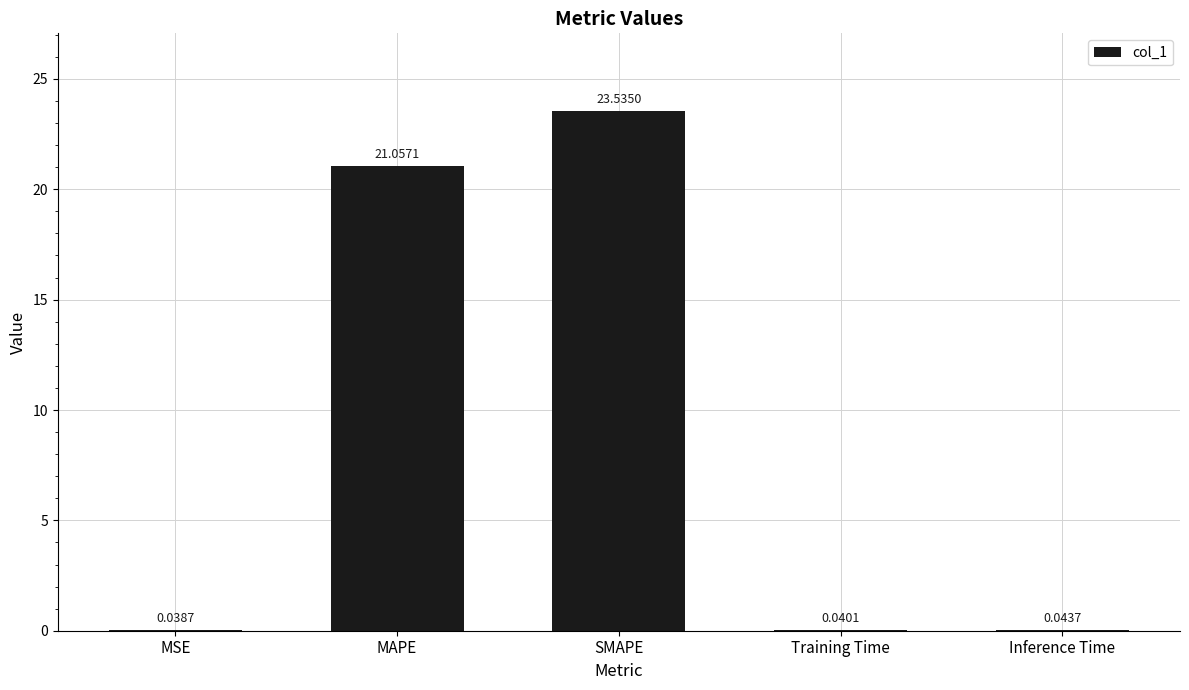

What is the sum of all values?

44.7